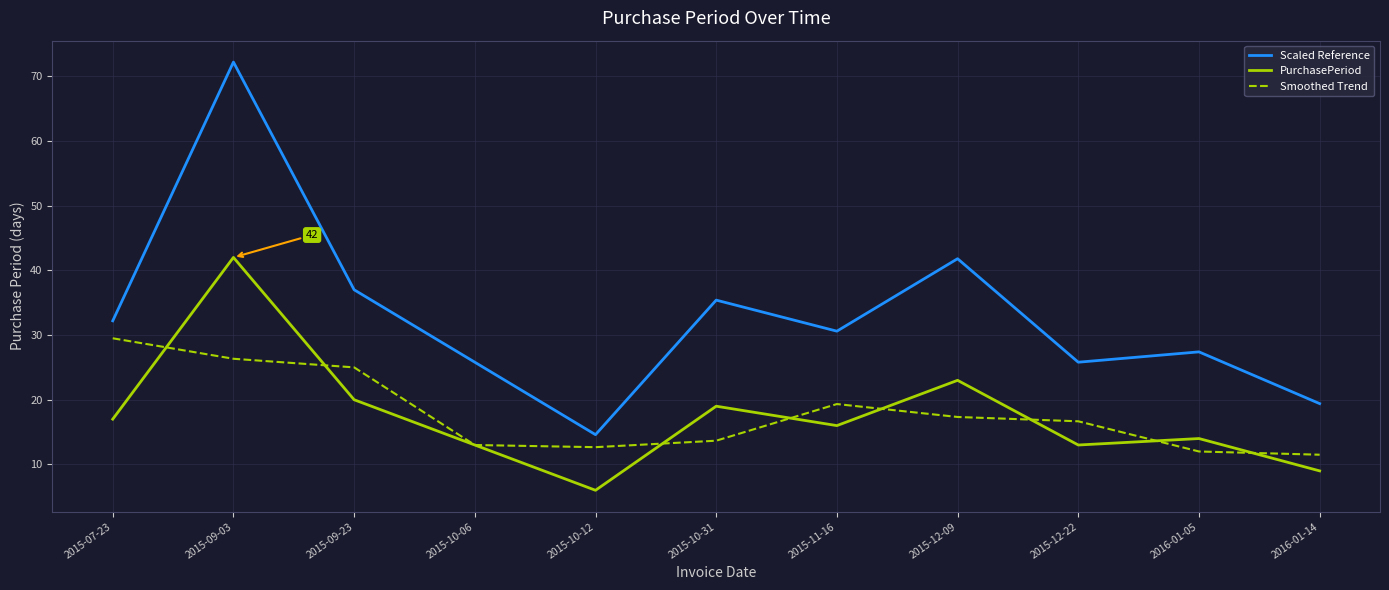

What position from the left is 2015-10-12?

5